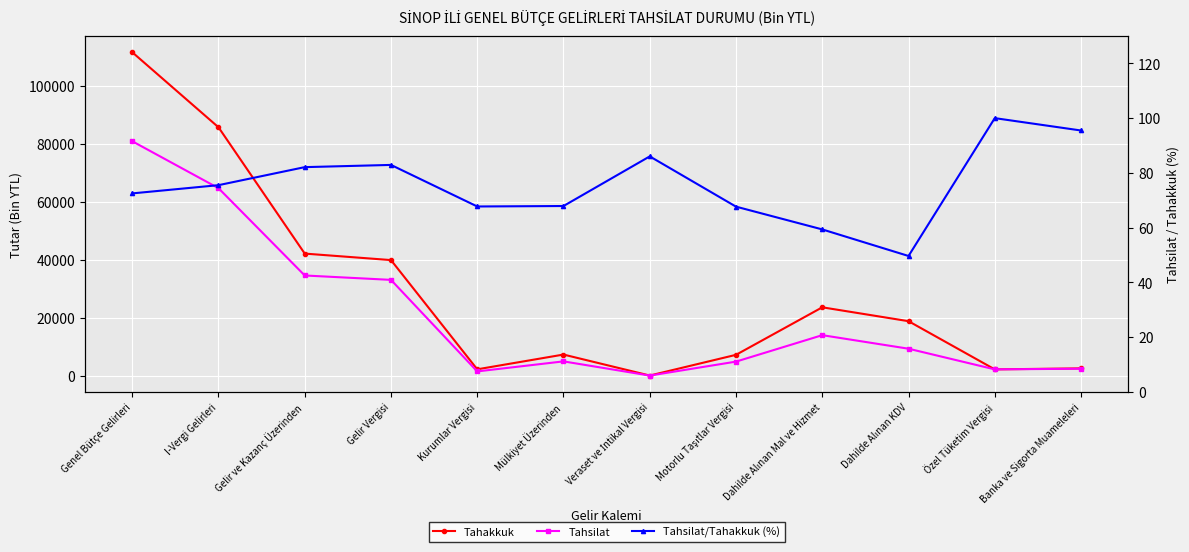

What position from the right is I-Vergi Gelirleri?

11